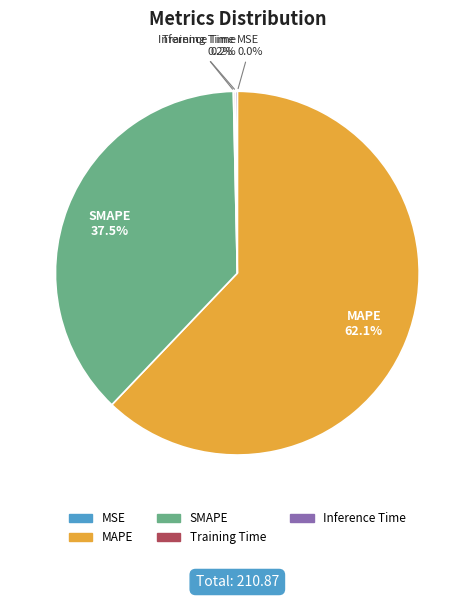

Is there a majority slice in this chart?

Yes